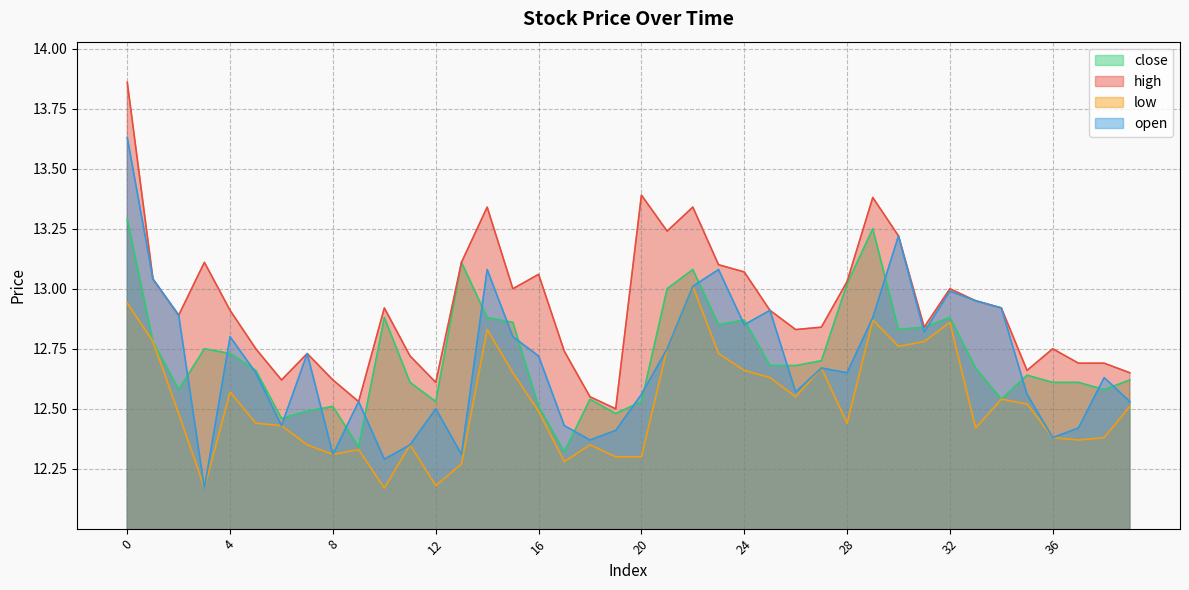

What is the highest value of the high series?

13.9